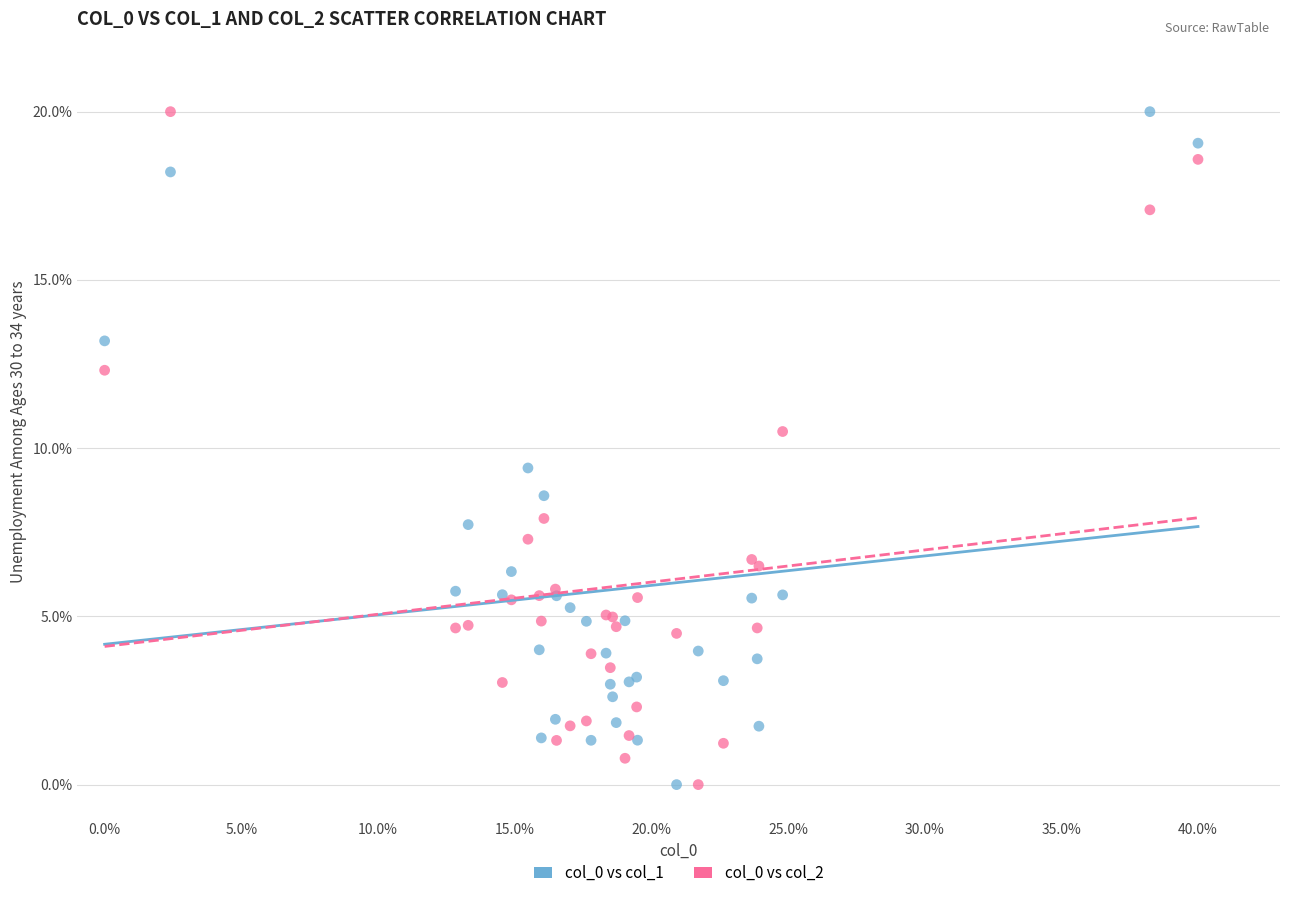

What is the X range (max minus min) for the scatter plot?

40.0